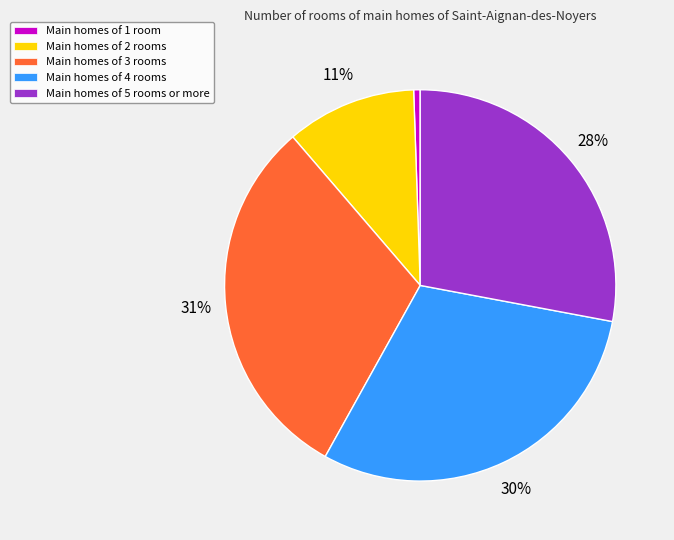

Is there any slice that represents more than half of the pie?

No